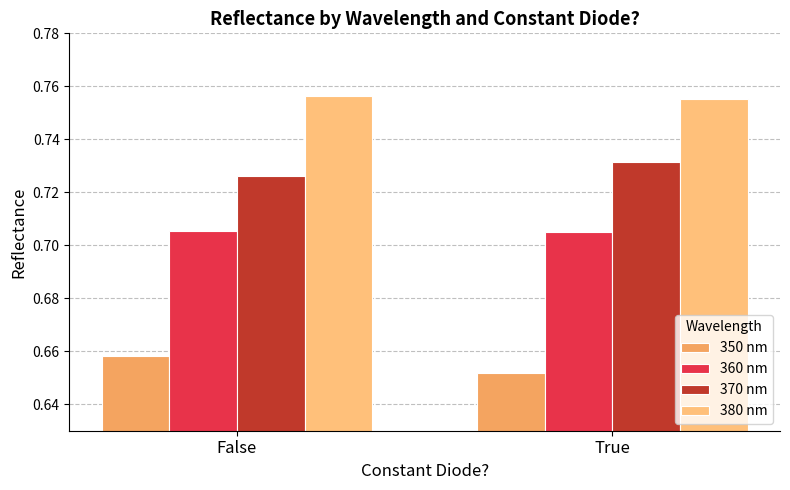

What is the greatest value displayed?

0.8